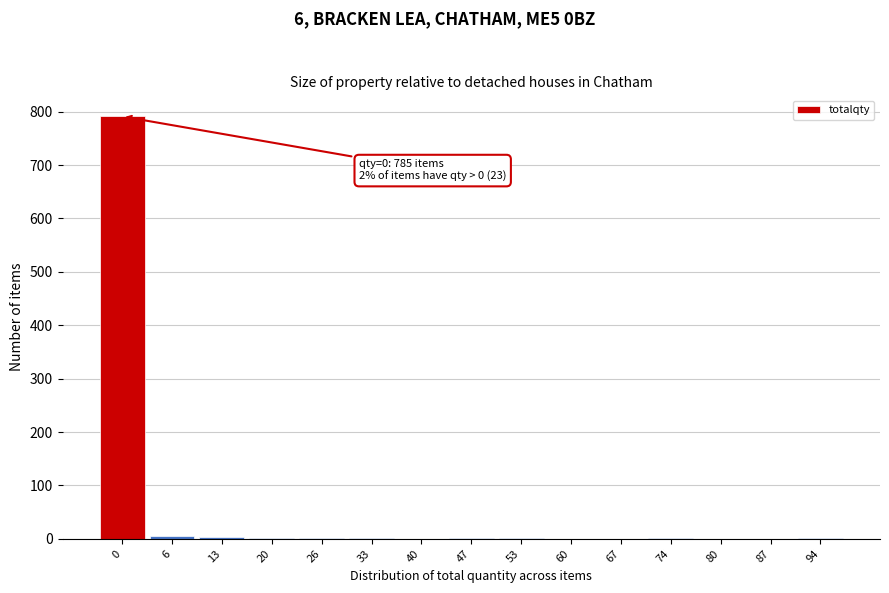

The chart shows a value of 1 at 26. True or false?

True